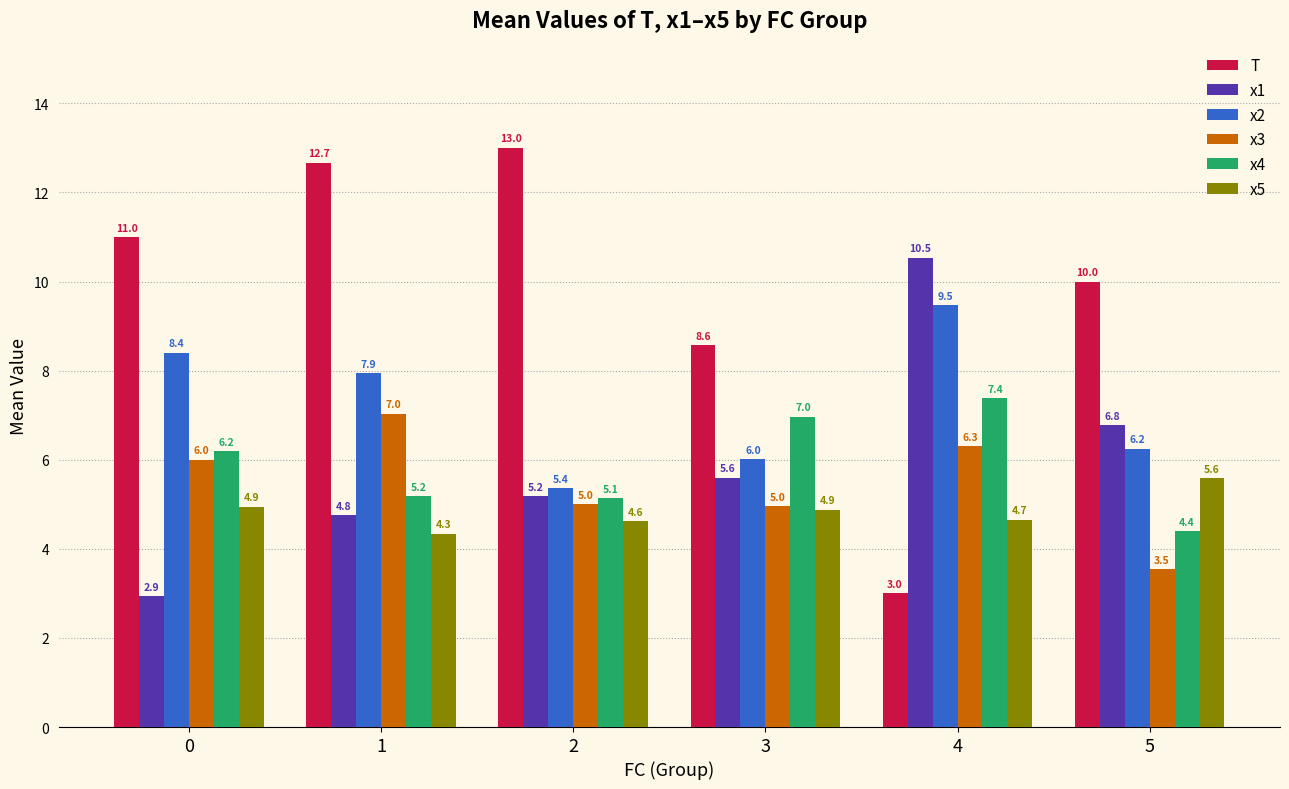

The value of x2 at 3 is 6.0. True or false?

True